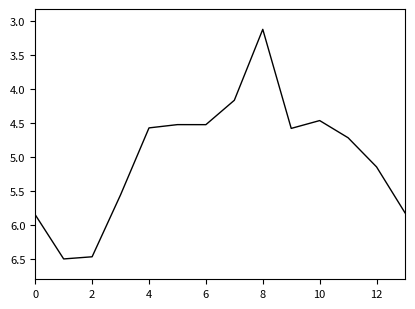

What is the minimum value shown in the chart?

3.1